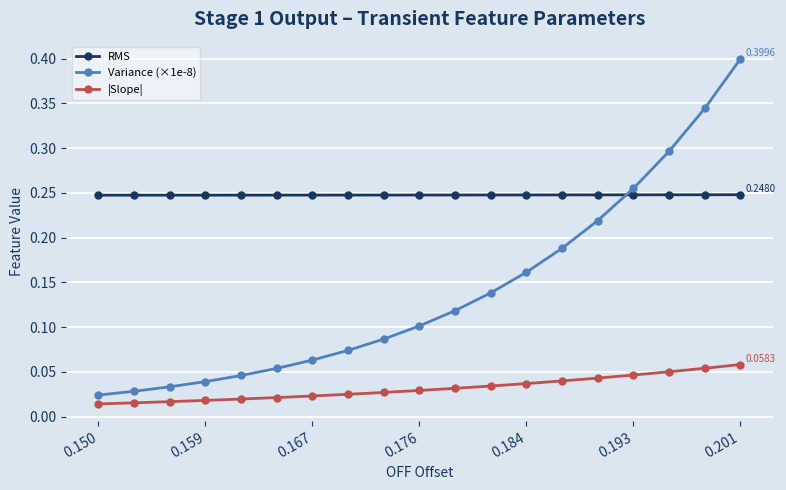

True or false: Variance (×1e-8) has more than 1 interior local peaks.

False